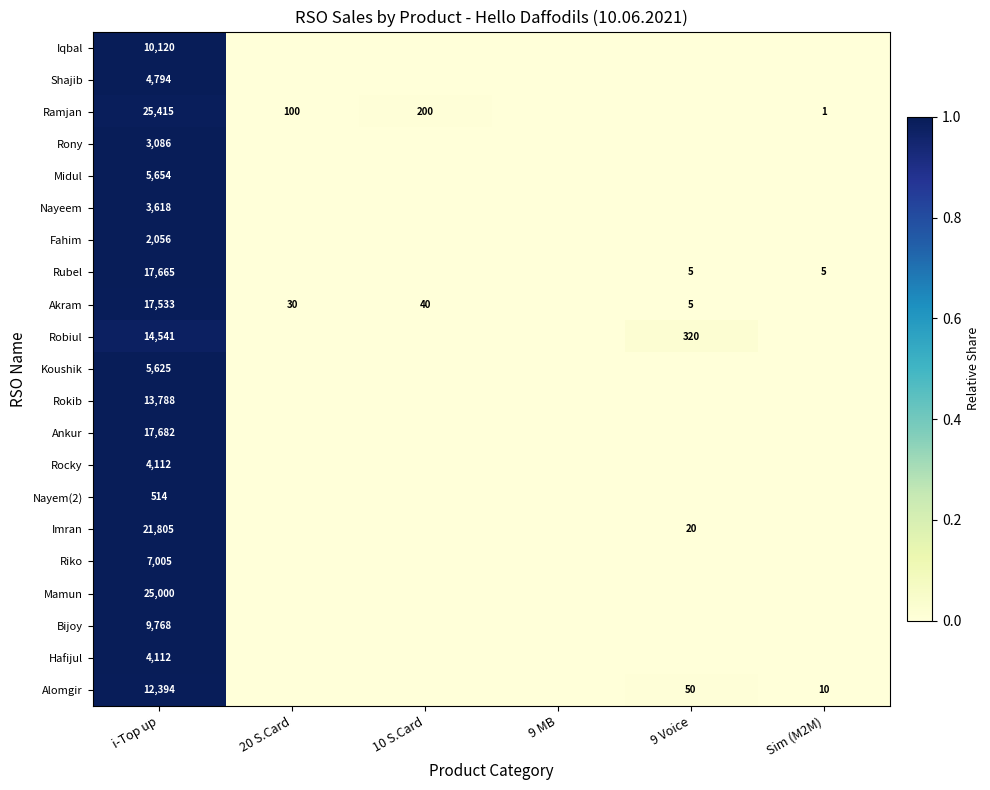

The Rubel series shows 17665 at i-Top up. True or false?

True